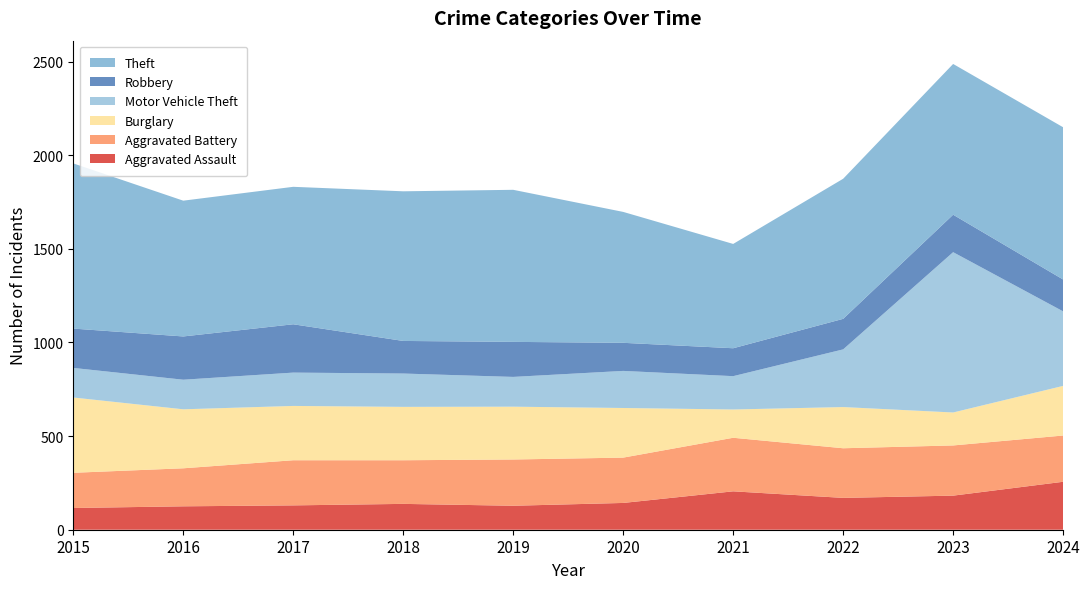

Reading left to right, list all the values displayed in this chart.

Aggravated Assault: 2015=116	2016=125	2017=130	2018=138	2019=128	2020=143	2021=205	2022=170	2023=182	2024=256
Aggravated Battery: 2015=188	2016=203	2017=241	2018=233	2019=247	2020=242	2021=286	2022=265	2023=268	2024=247
Burglary: 2015=402	2016=315	2017=290	2018=285	2019=282	2020=265	2021=151	2022=220	2023=176	2024=265
Motor Vehicle Theft: 2015=158	2016=158	2017=178	2018=178	2019=159	2020=198	2021=178	2022=308	2023=856	2024=398
Robbery: 2015=210	2016=231	2017=258	2018=174	2019=187	2020=150	2021=149	2022=163	2023=200	2024=170
Theft: 2015=882	2016=725	2017=734	2018=799	2019=812	2020=699	2021=557	2022=748	2023=805	2024=813